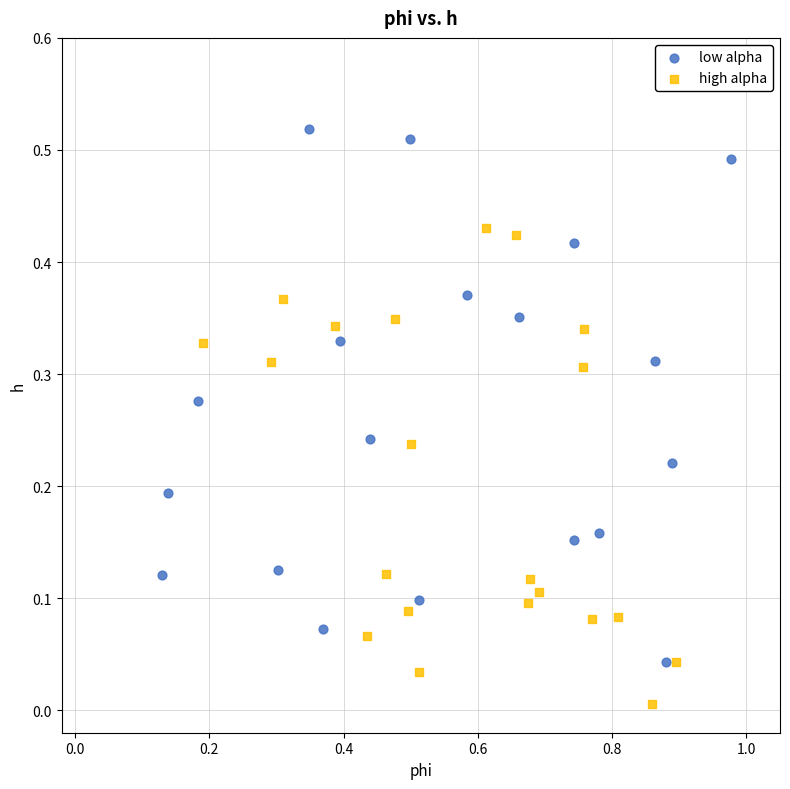

Which series has the largest Y range (max minus min)?

low alpha